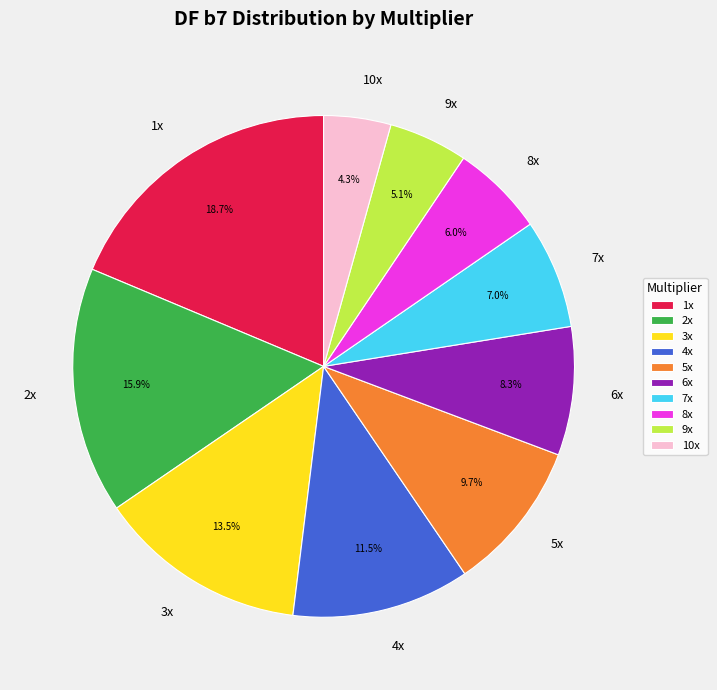

Which has a higher value, 8x or 10x?

8x